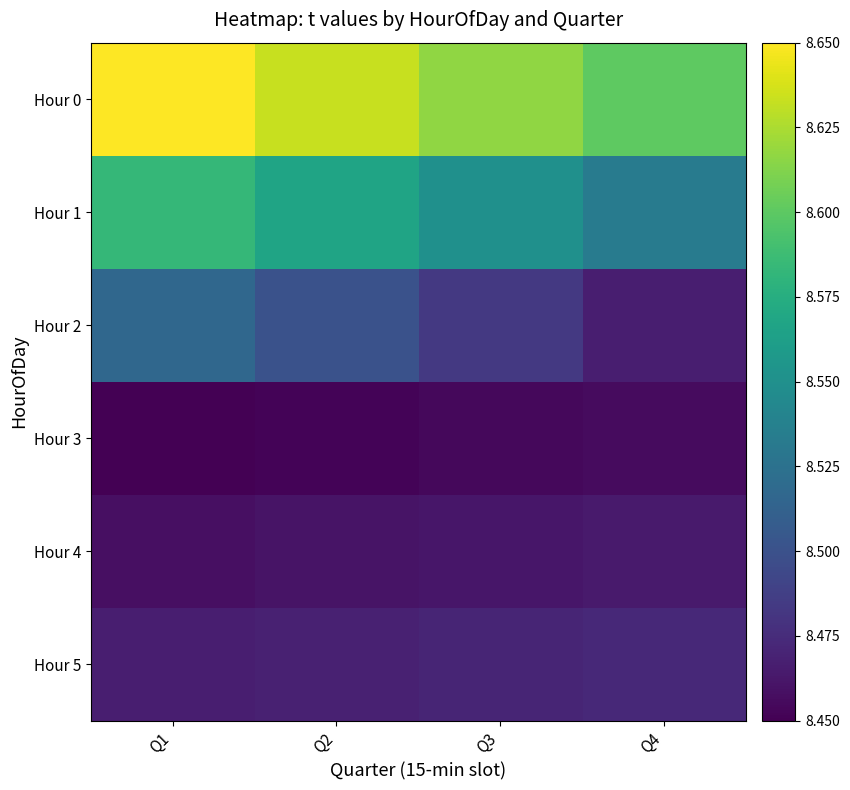

What is the total value across all series at Q1?

51.1